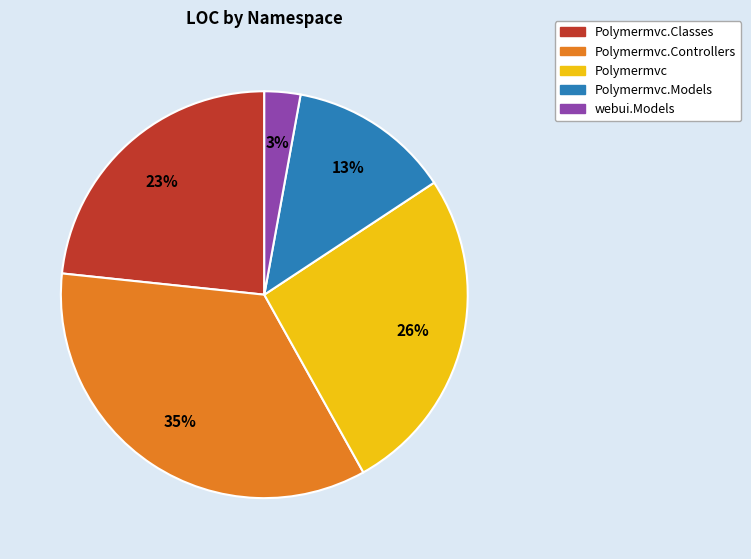

Is there any slice that represents more than half of the pie?

No